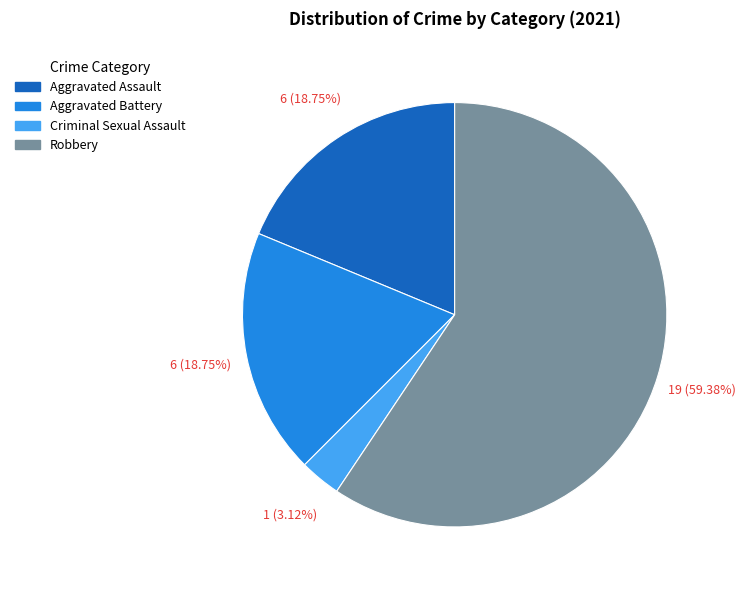

Does any single category account for the majority?

Yes